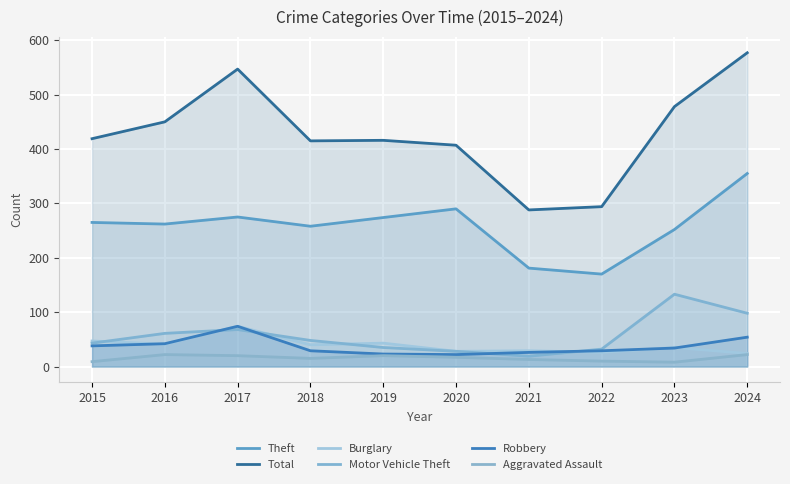

Reading left to right, list all the values displayed in this chart.

Theft: 265	262	275	258	274	290	181	170	252	355
Total: 419	450	547	415	416	407	288	294	478	577
Burglary: 47	41	74	40	43	28	29	26	35	24
Motor Vehicle Theft: 43	61	68	48	35	28	19	32	133	98
Robbery: 38	42	74	29	23	22	26	29	34	54
Aggravated Assault: 9	22	20	15	20	17	13	10	8	22